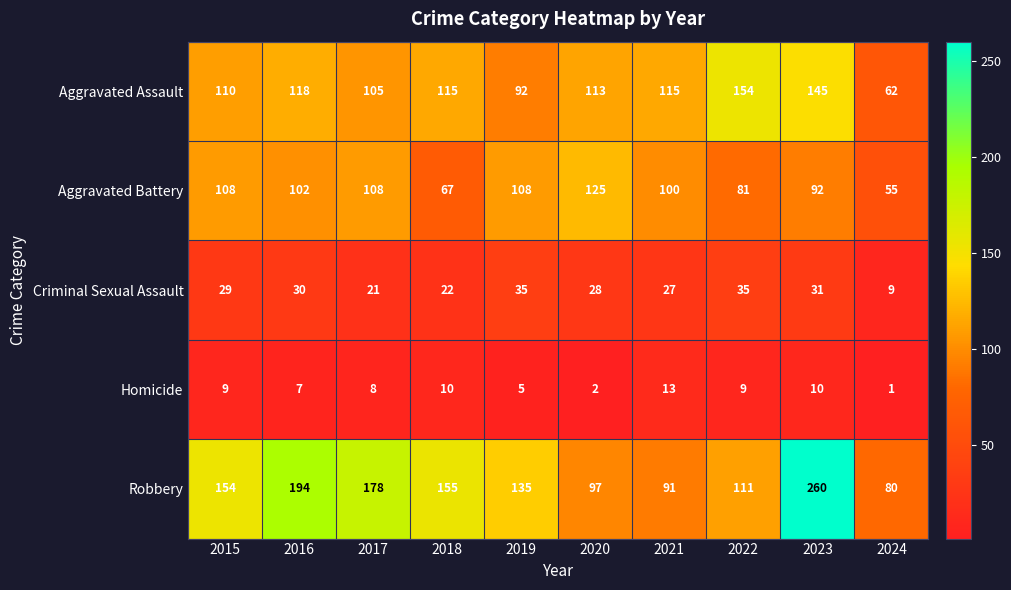

The value of Aggravated Battery at 2019 is 186. True or false?

False